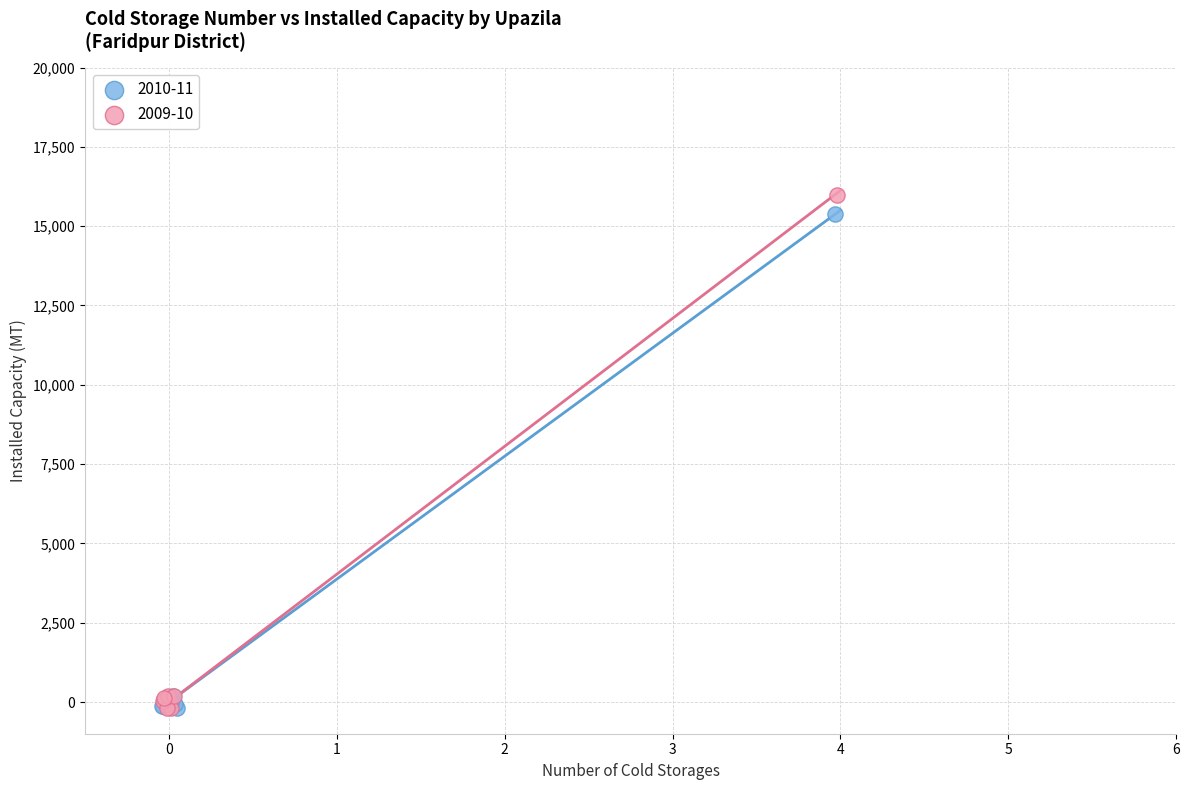

Which series has the widest spread of Y values?

2009-10